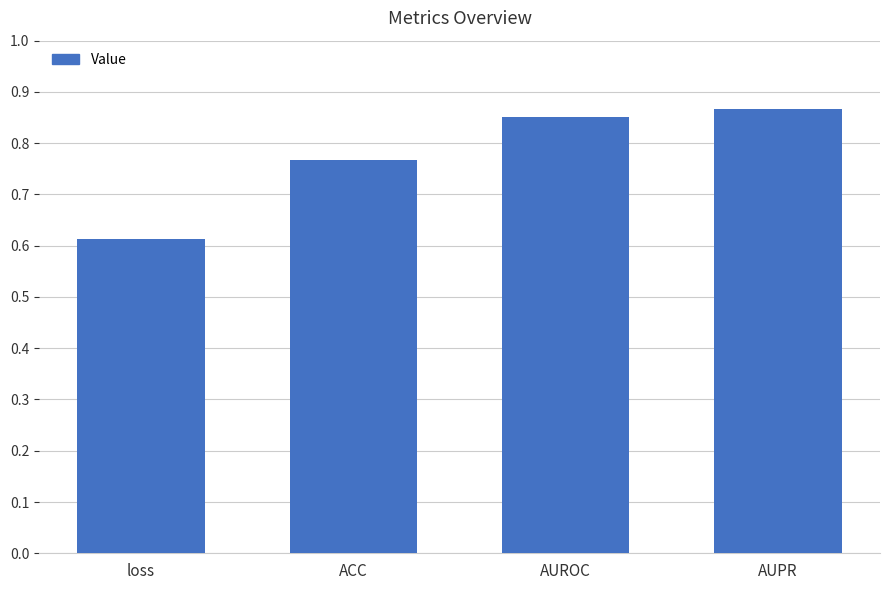

Where is the data nearest to the value 0?

loss